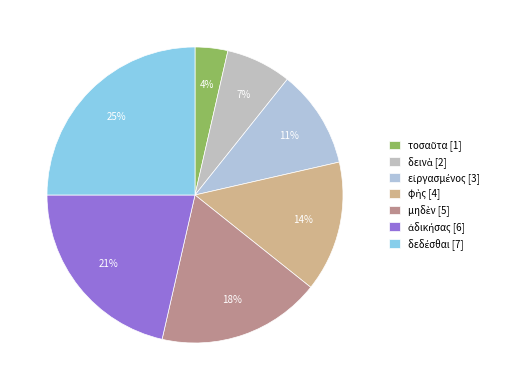

Is it true that δεινὰ is 7% of the pie?

True